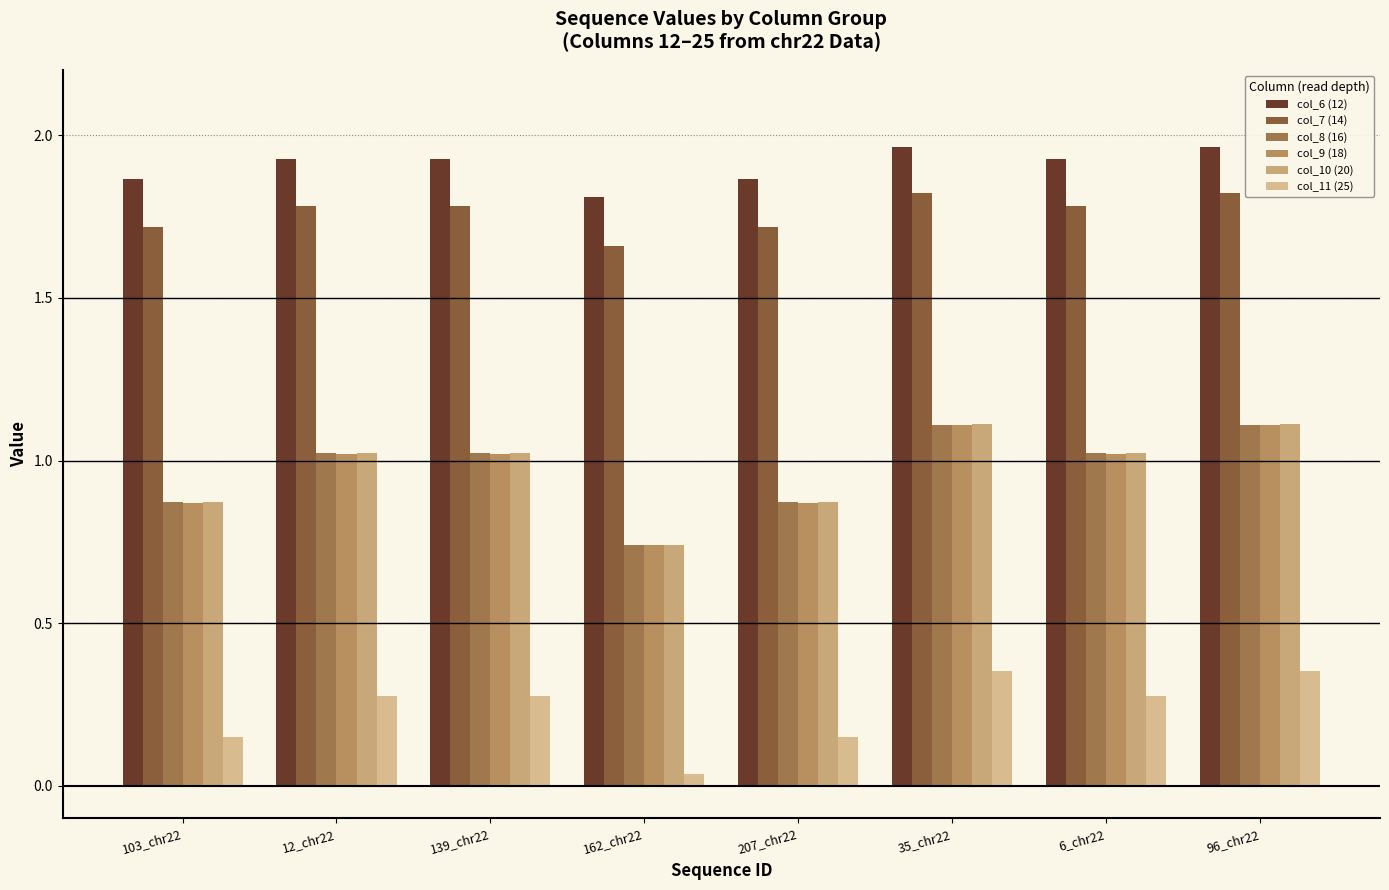

Does the chart contain stacked bars?

No